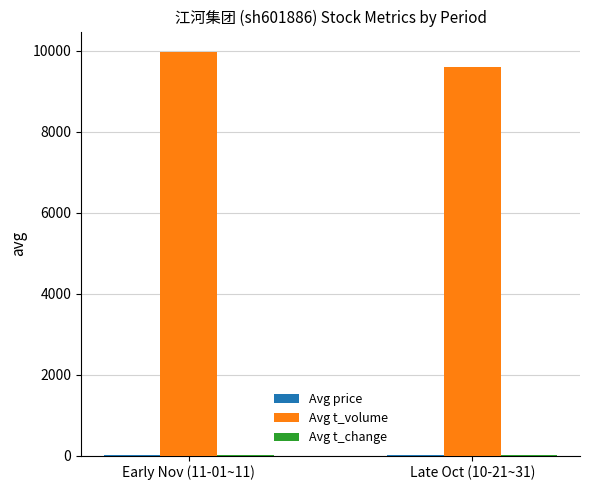

How many values in the Avg t_volume series exceed 9975?

1